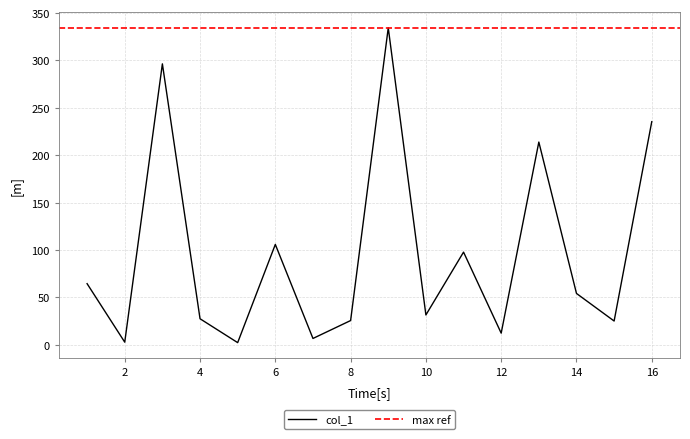

The col_1 series shows 235.4 at 16. True or false?

True